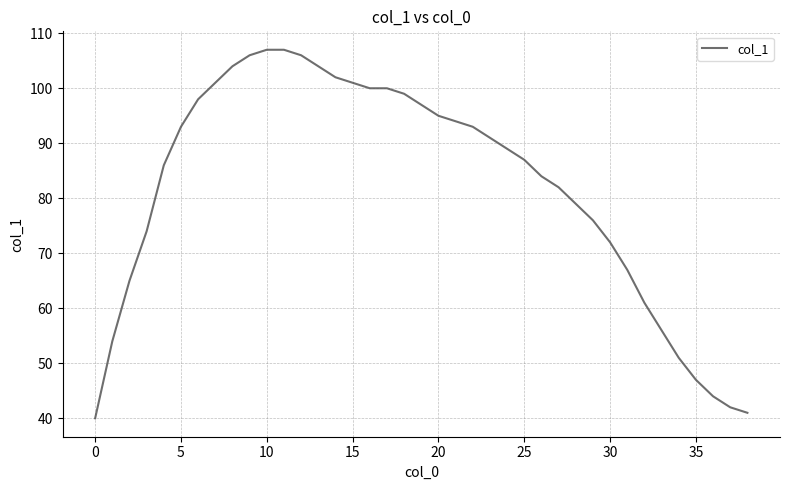

What is the greatest value displayed?

107